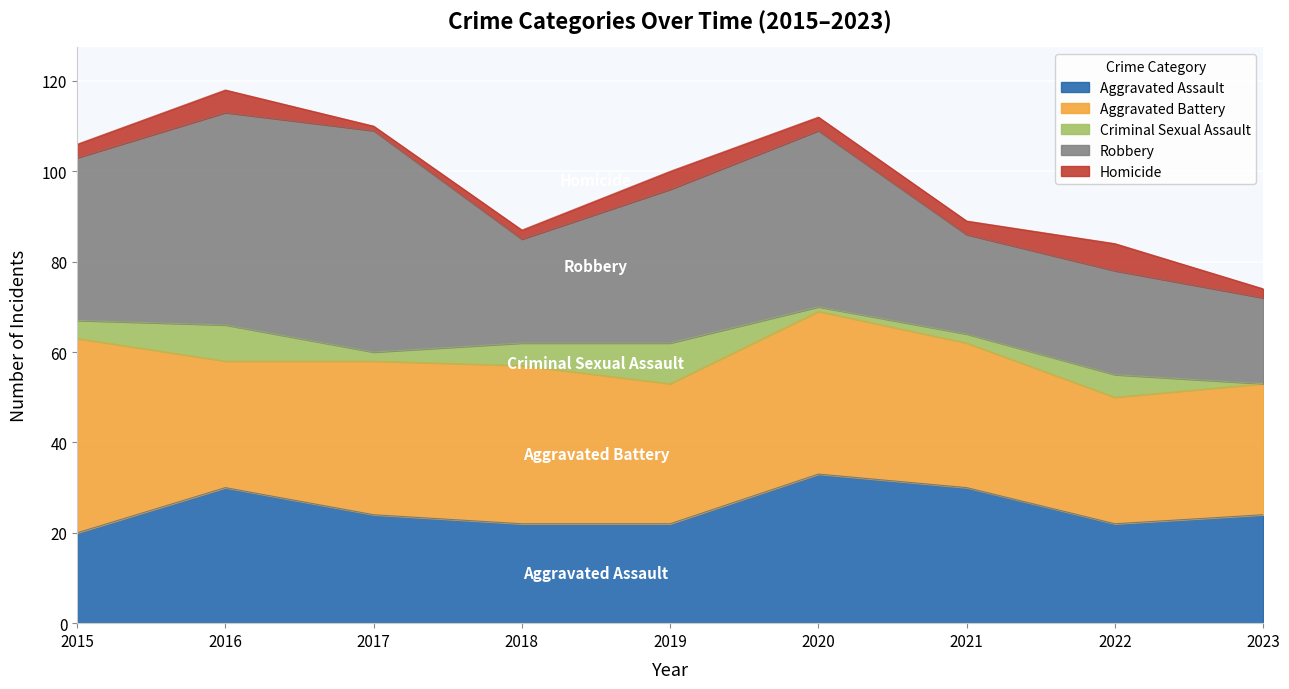

What are all the series names shown in the legend?

Aggravated Assault, Aggravated Battery, Criminal Sexual Assault, Robbery, Homicide